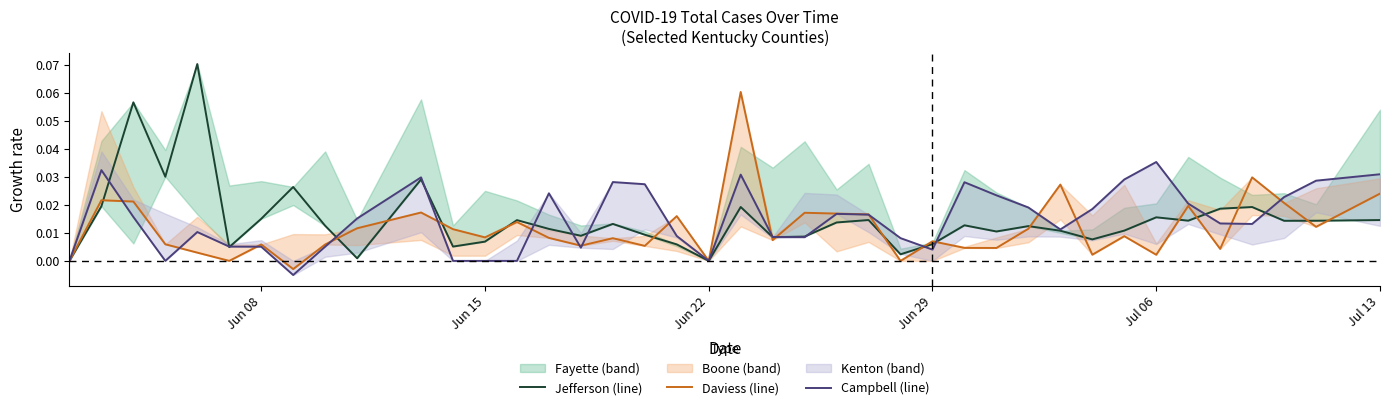

How many data points in Daviess (line) are less than 0?

1